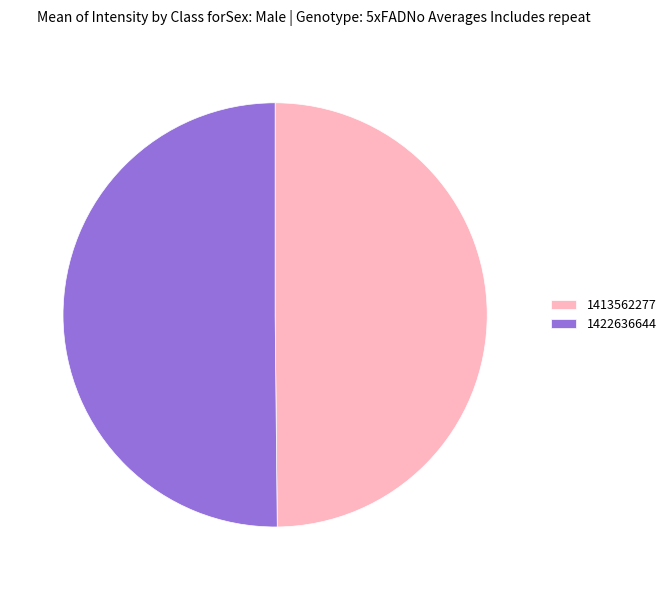

True or false: 1422636644 accounts for 58% of the total.

False